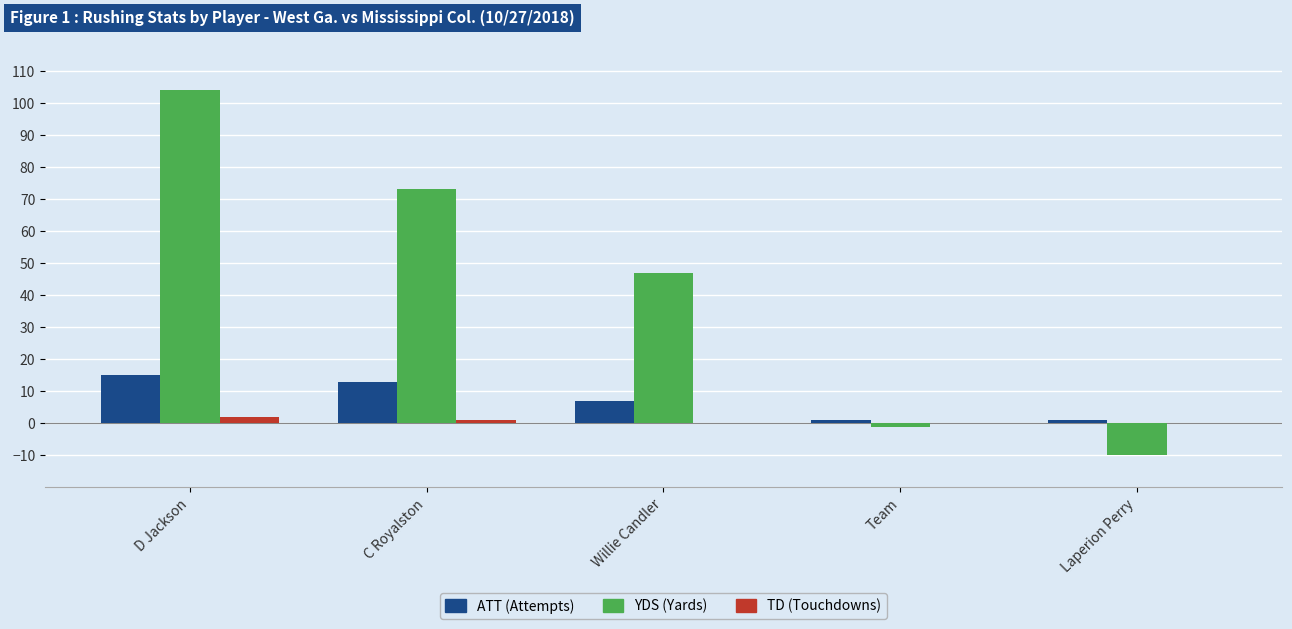

What is the greatest value displayed?

104